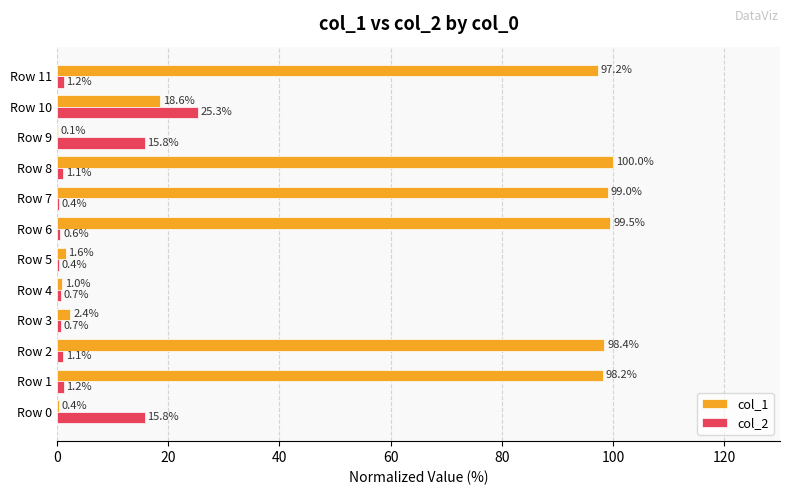

What is the approximate value of col_2 at Row 11?

1.2